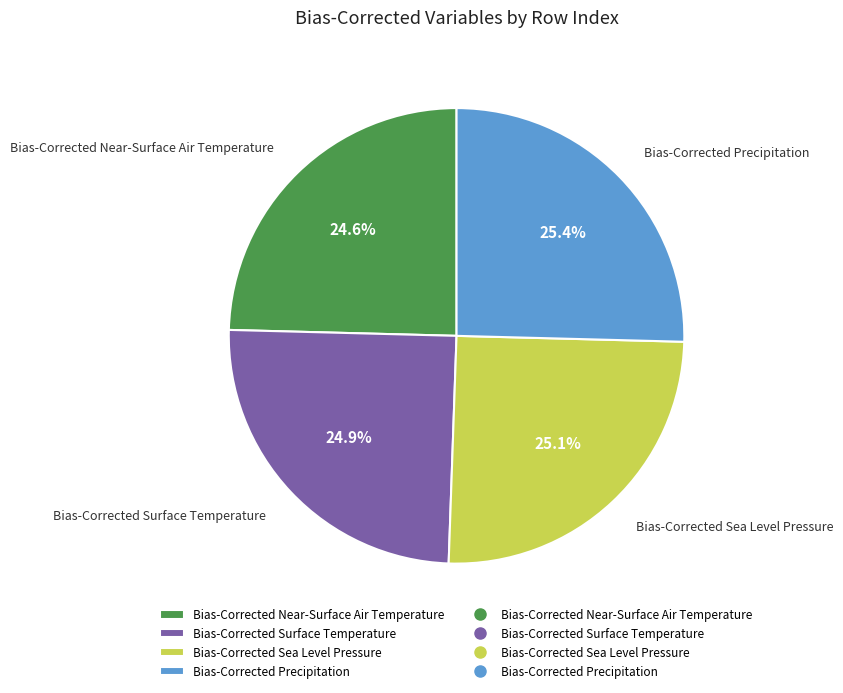

To the nearest percent, what is the combined percentage of Bias-Corrected Surface Temperature and Bias-Corrected Sea Level Pressure?

50%